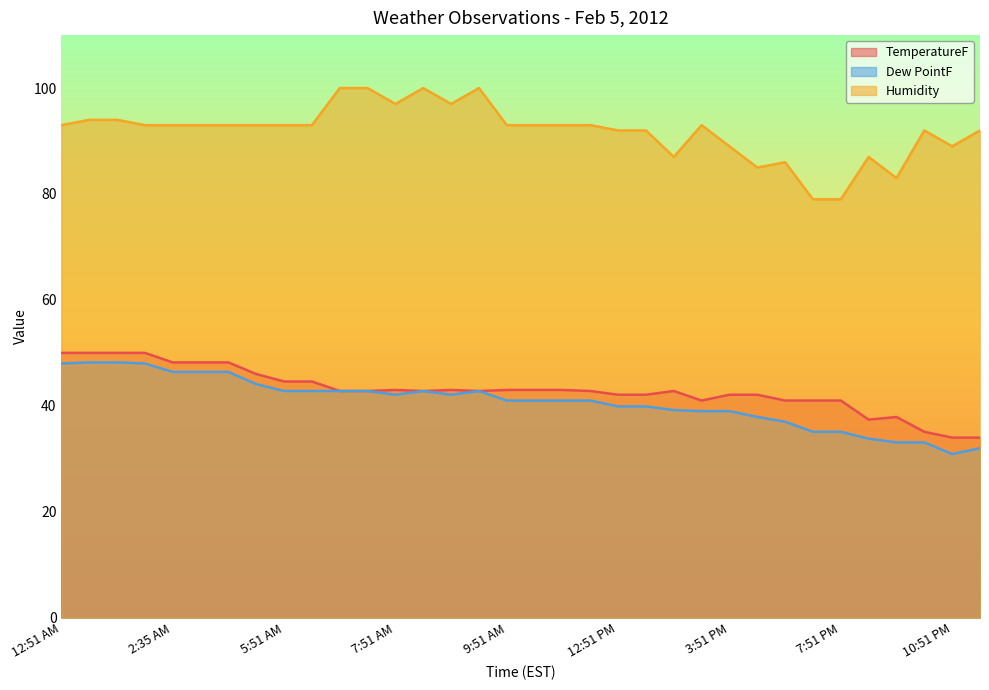

What is the smallest value displayed?

30.9